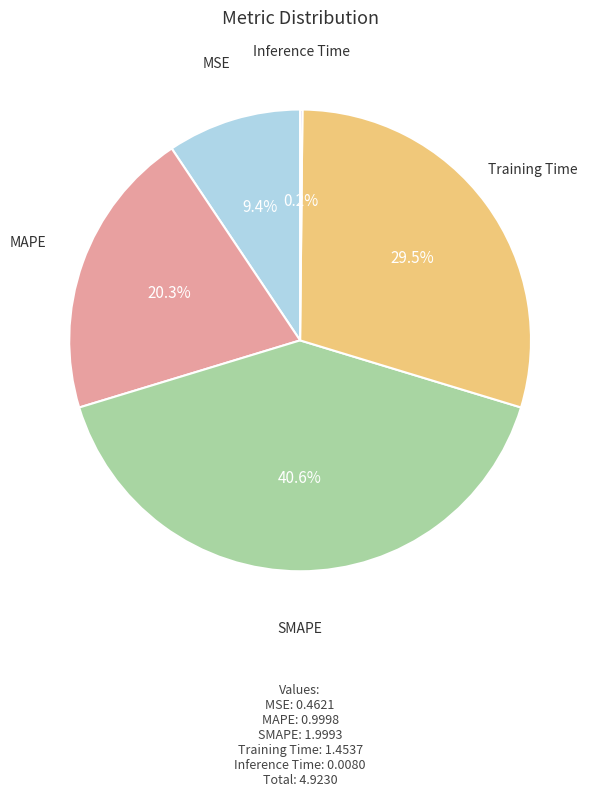

Does any single category account for the majority?

No